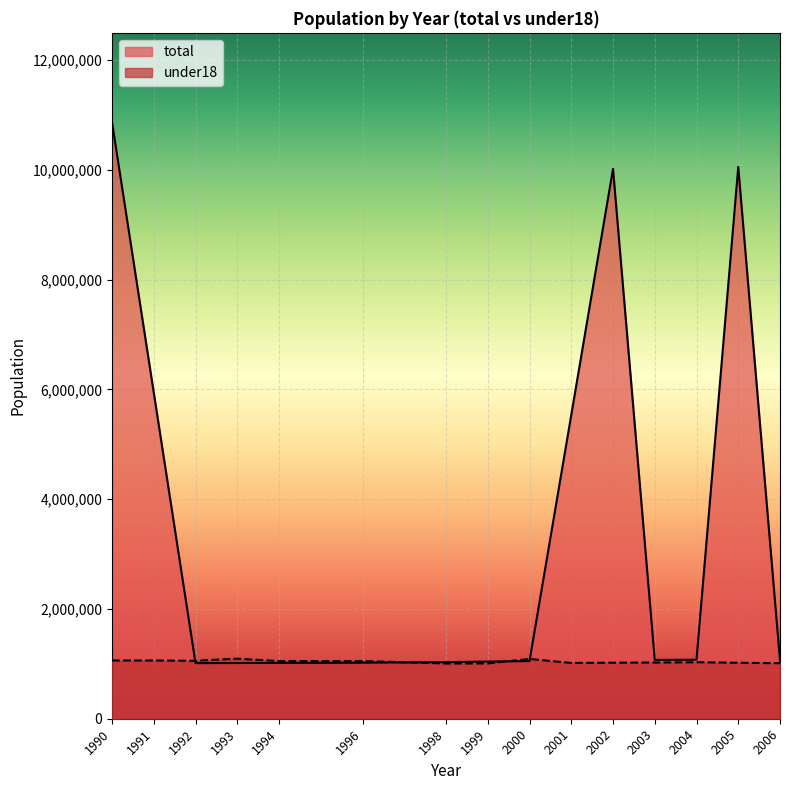

Which series has the largest range (max minus min)?

total